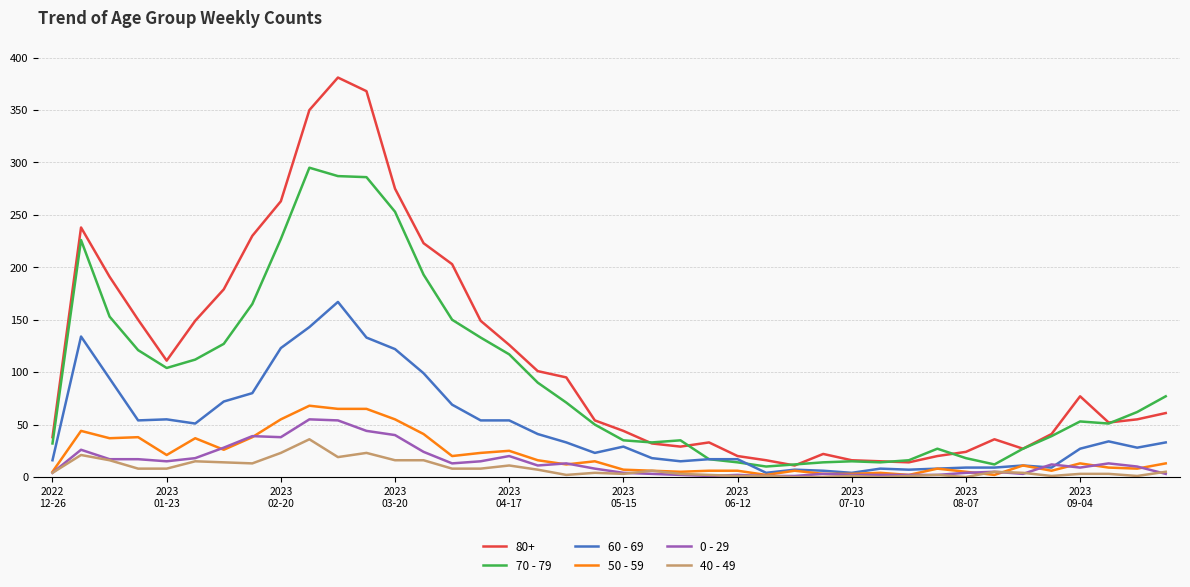

True or false: 50 - 59 and 70 - 79 cross at least once.

False